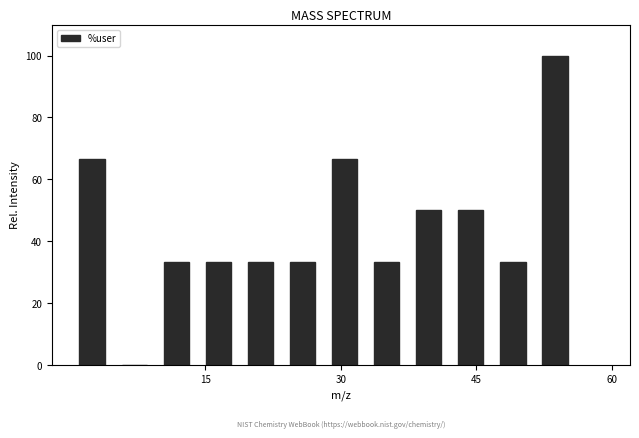

Read against the x-axis, roughly where is the centre of the tallest bar?

54